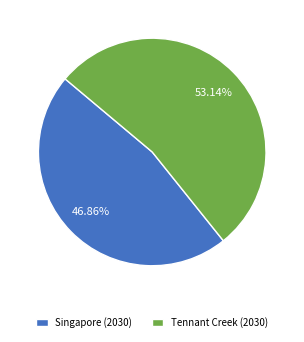

What is the smallest slice in the pie chart?

Singapore (2030)